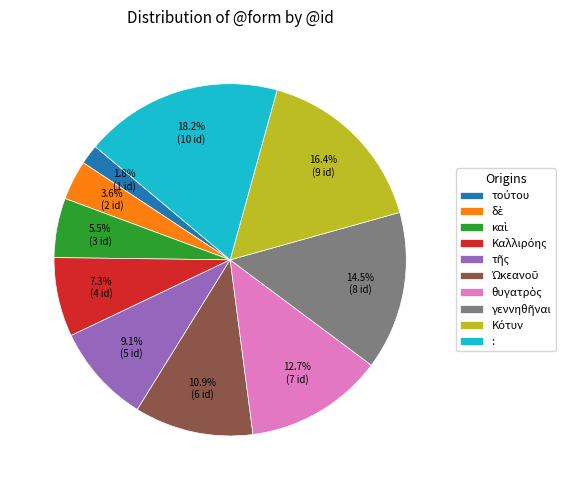

Is there a majority slice in this chart?

No